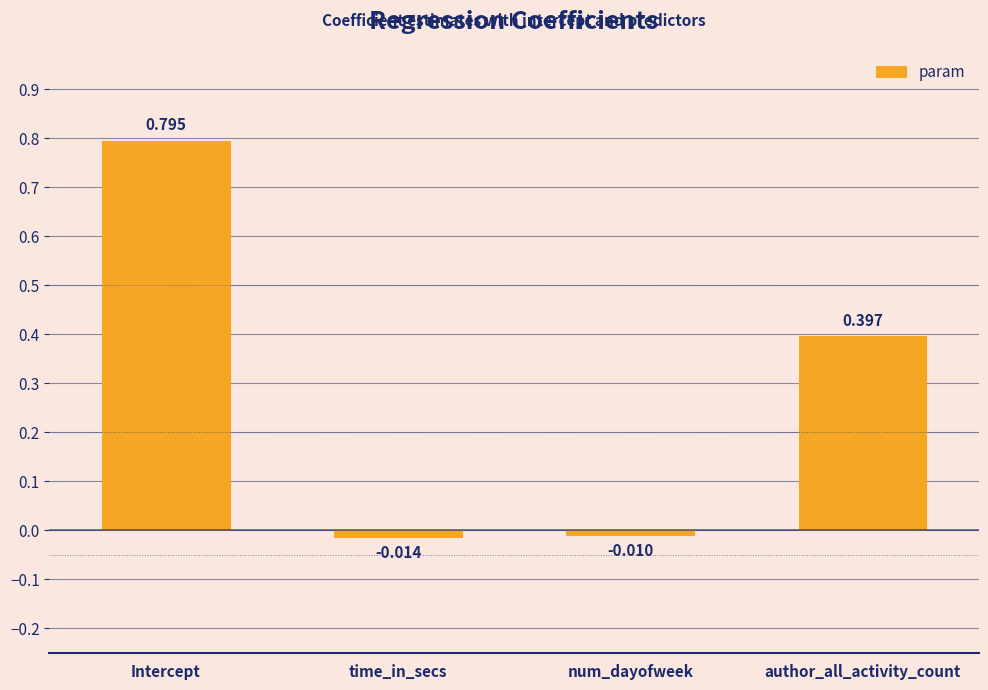

What is the label of the 4th bar from the right?

Intercept